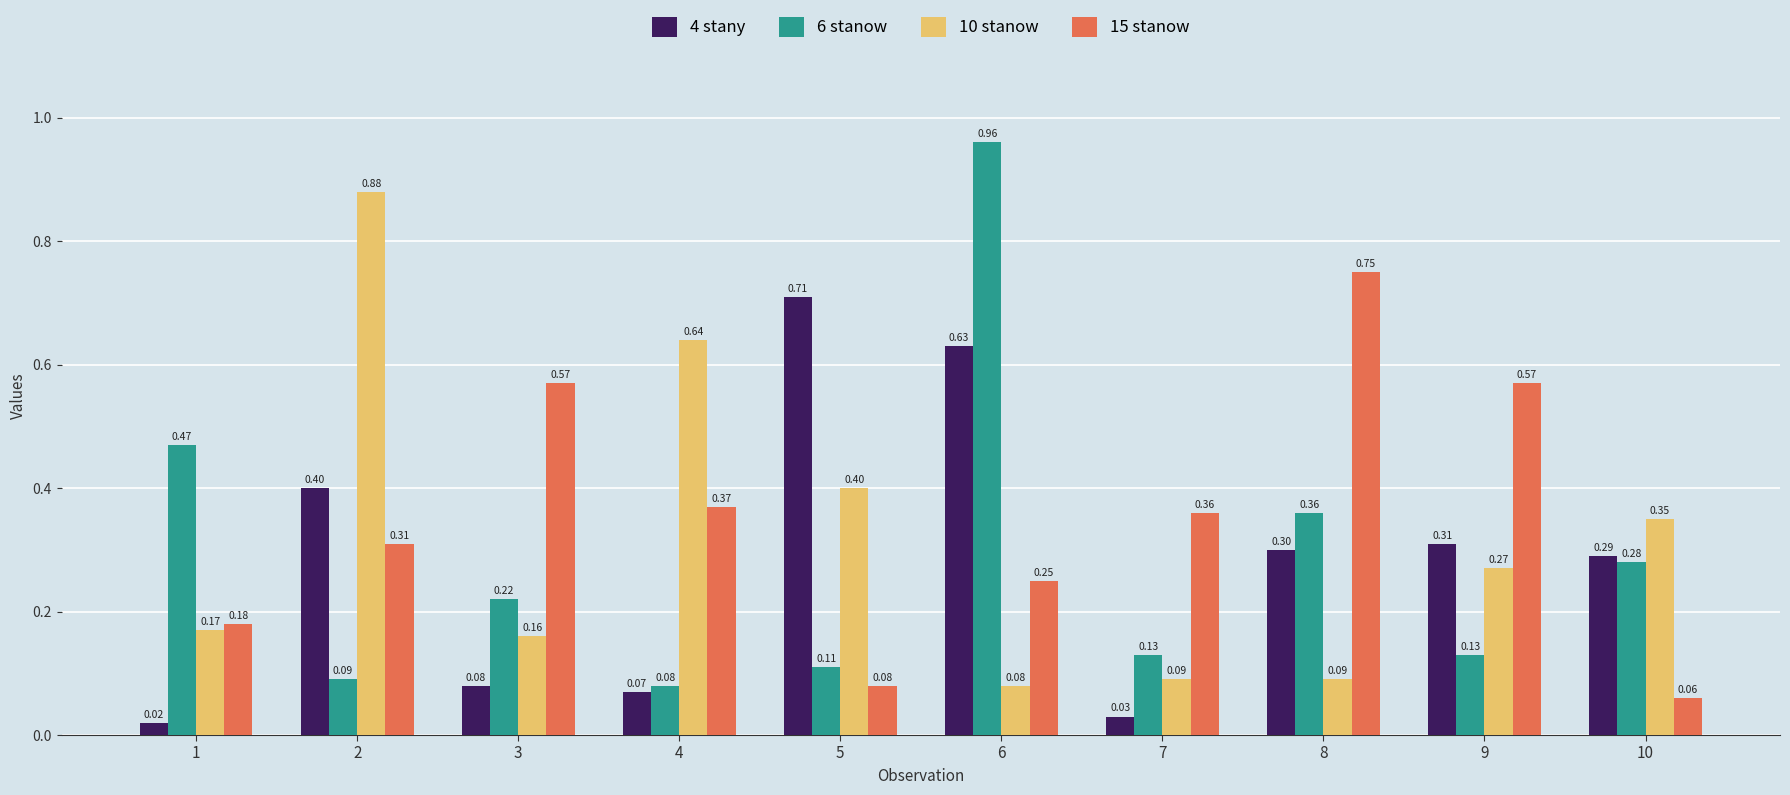

What is the total value across all series at 6?

1.9